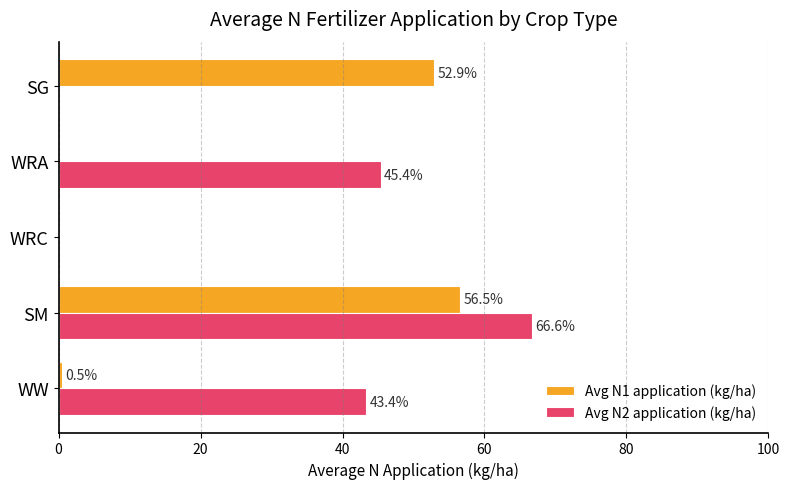

Which series has the largest total across all categories?

Avg N2 application (kg/ha)